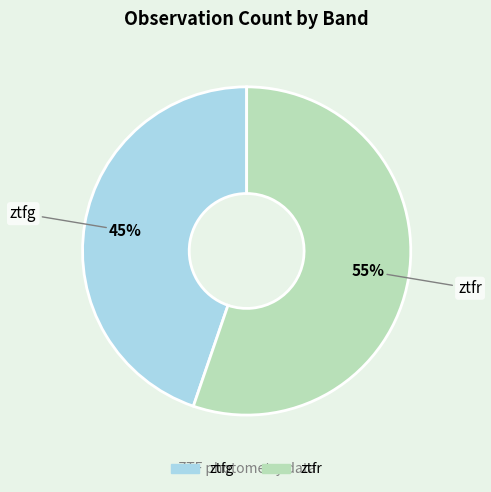

What is the largest slice in the pie chart?

ztfr